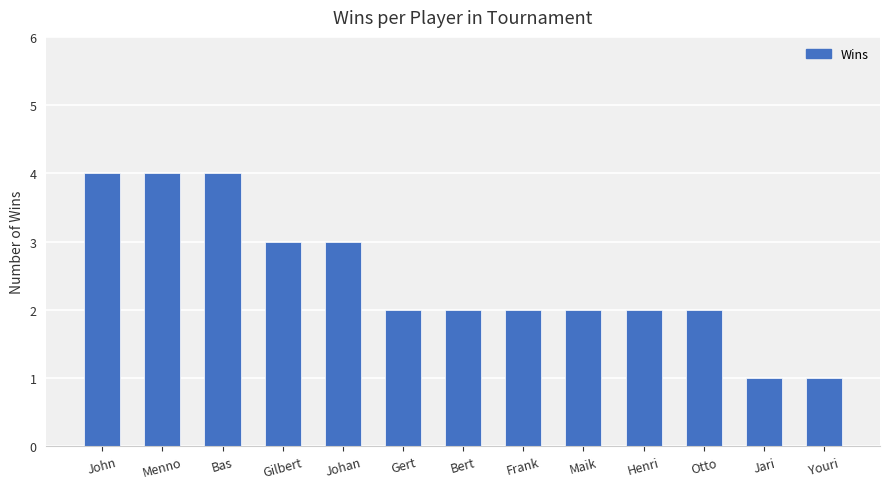

True or false: the data shows 2 at Maik.

True